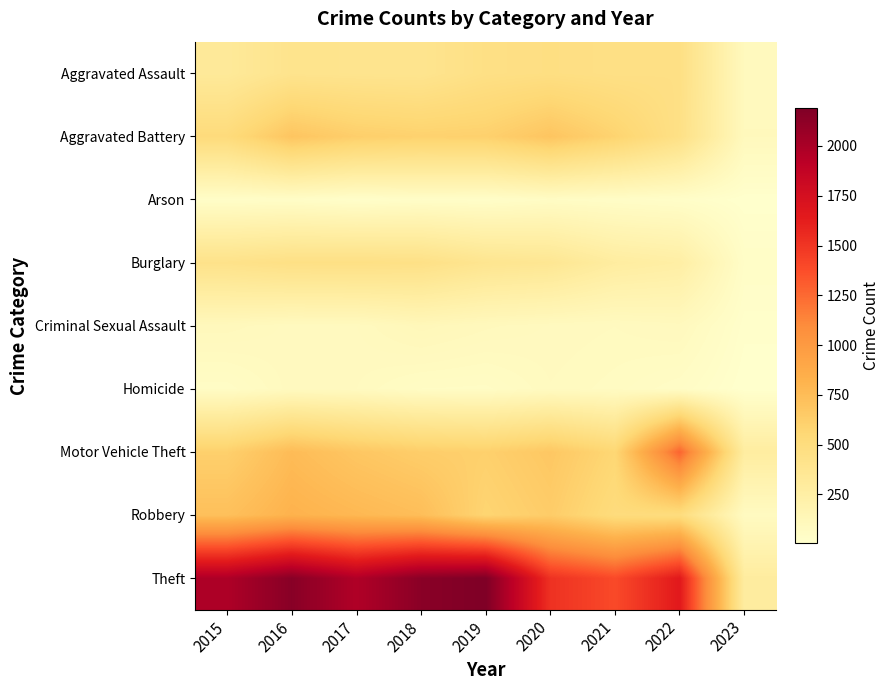

What is the total value across all series at 2020?

4578